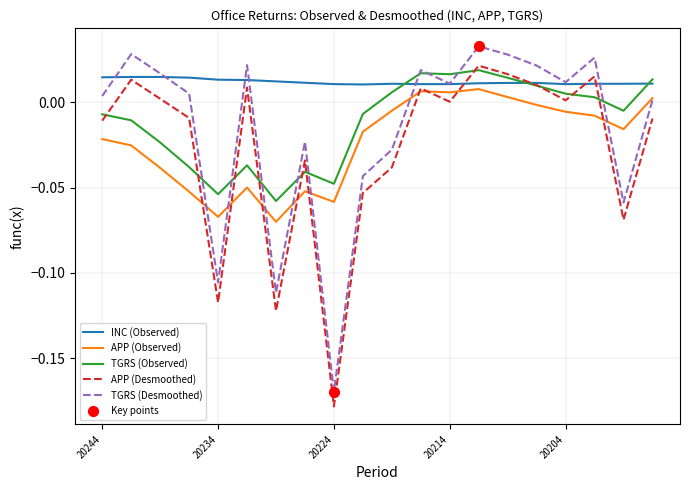

True or false: APP (Desmoothed) and TGRS (Desmoothed) intersect in this chart.

False